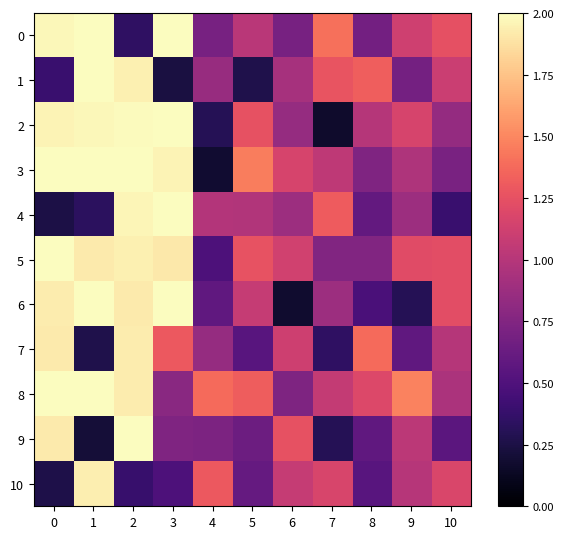

List the series in order of their peak value, lowest first.

7, 10, 0, 1, 2, 3, 4, 5, 6, 8, 9